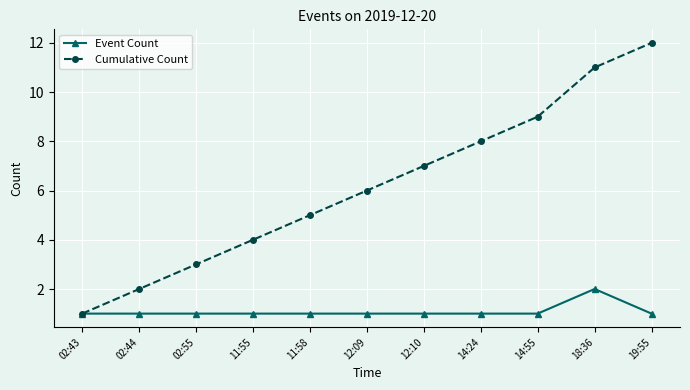

The value of Cumulative Count at 18:36 is 3. True or false?

False